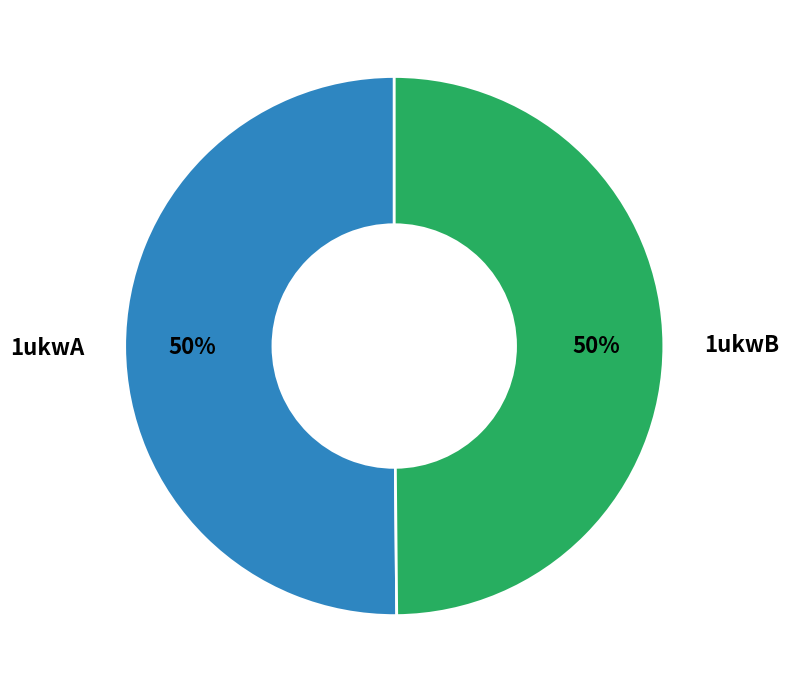

Combined, do 1ukwB and 1ukwA account for over 50%?

Yes